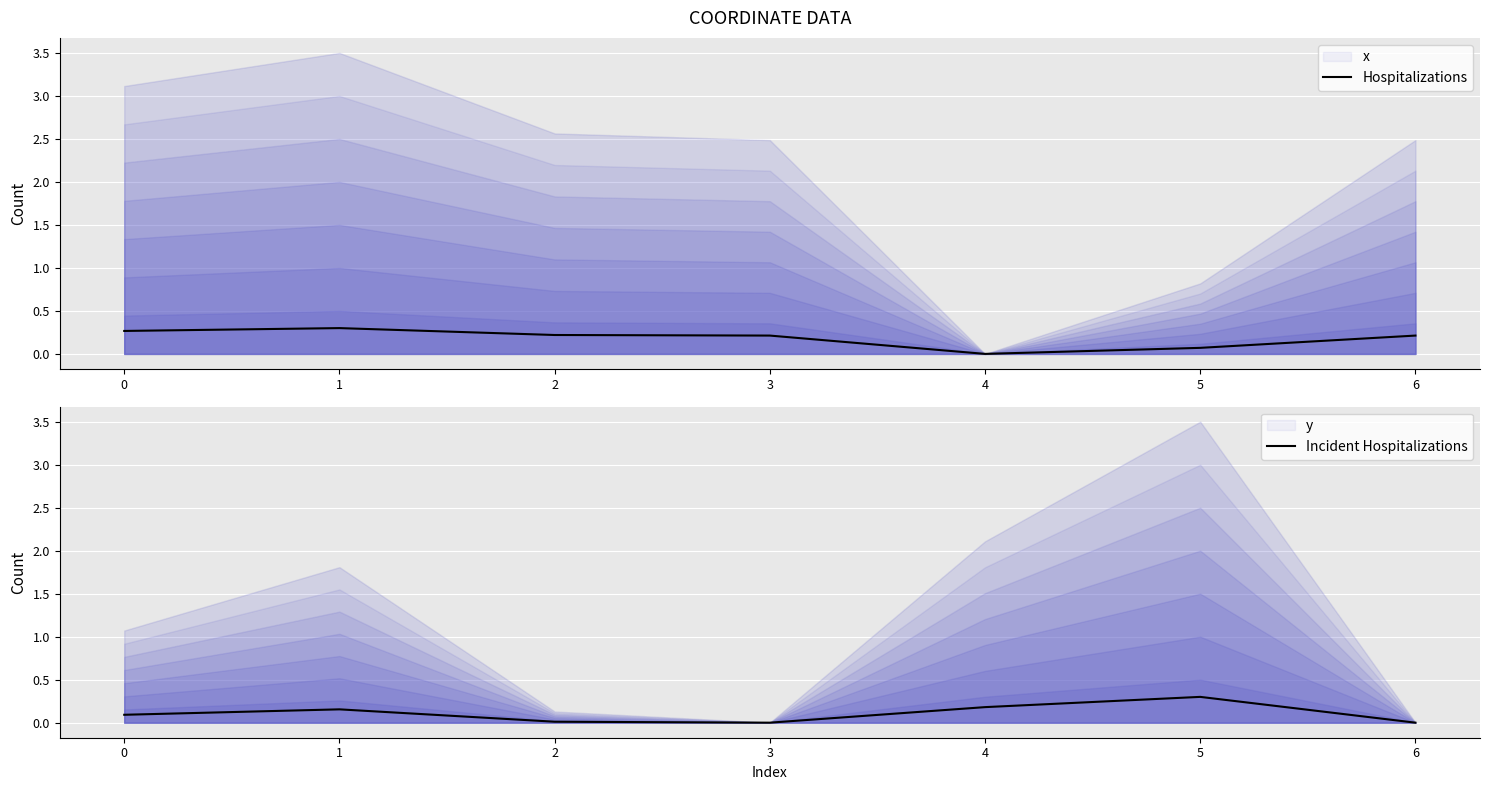

In Hospitalizations, how many points are lower than both neighbors (excluding endpoints)?

1